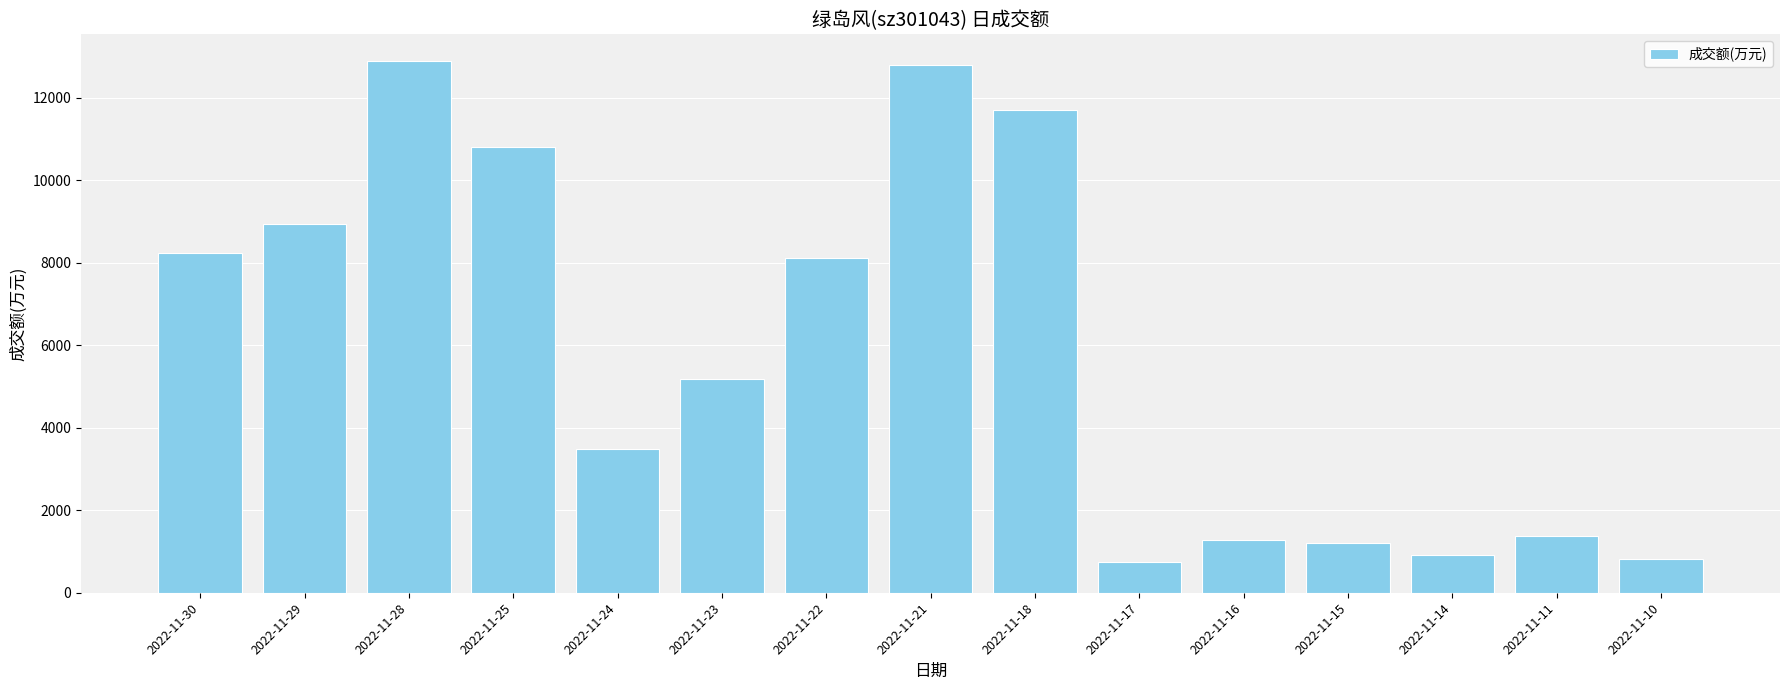

Is it true that the value at 2022-11-16 is 844?

False